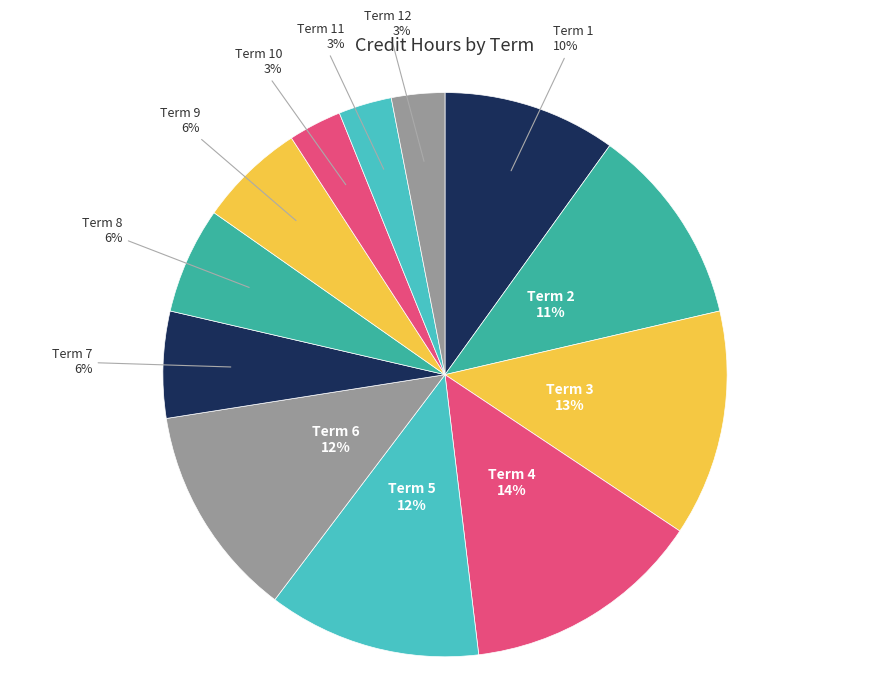

Combined, do Term 10 and Term 8 account for over 50%?

No